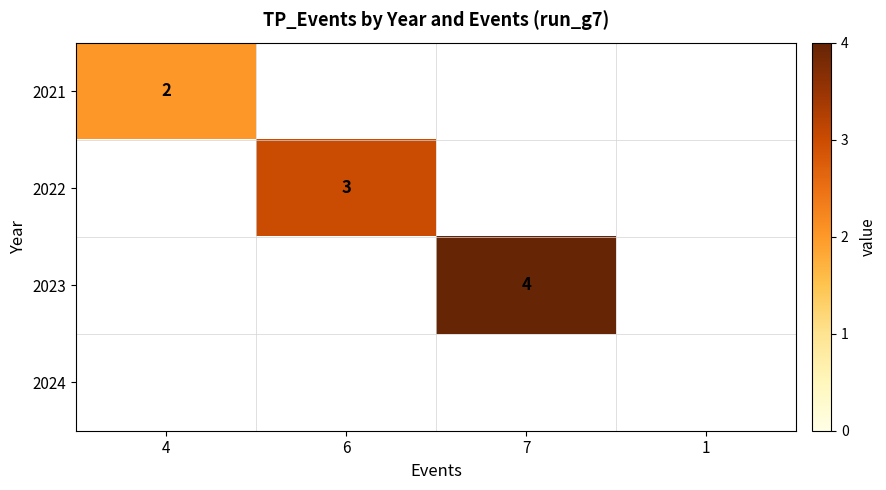

Count the number of data series in this chart.

4